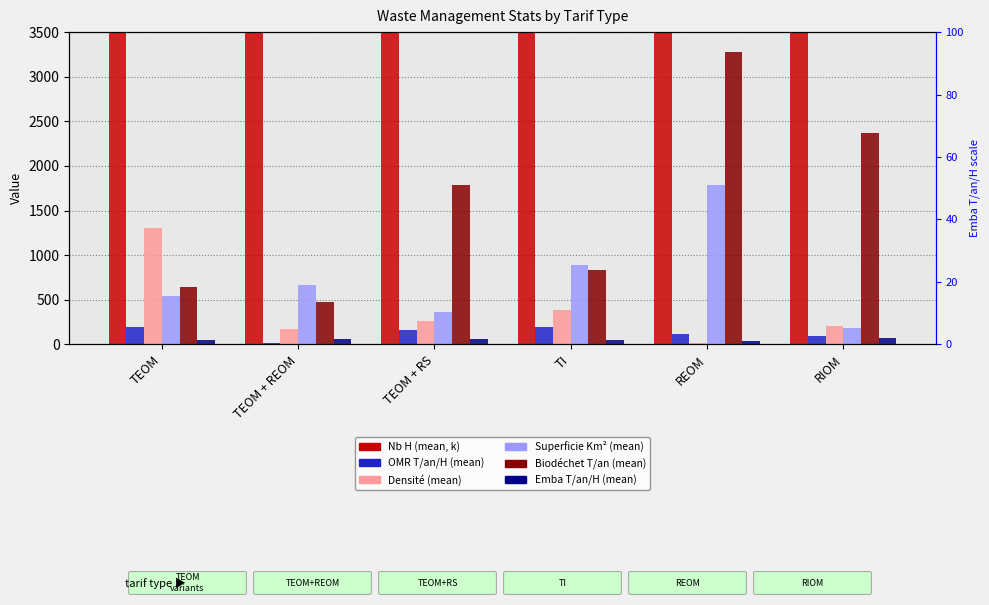

How many groups of bars are there?

6